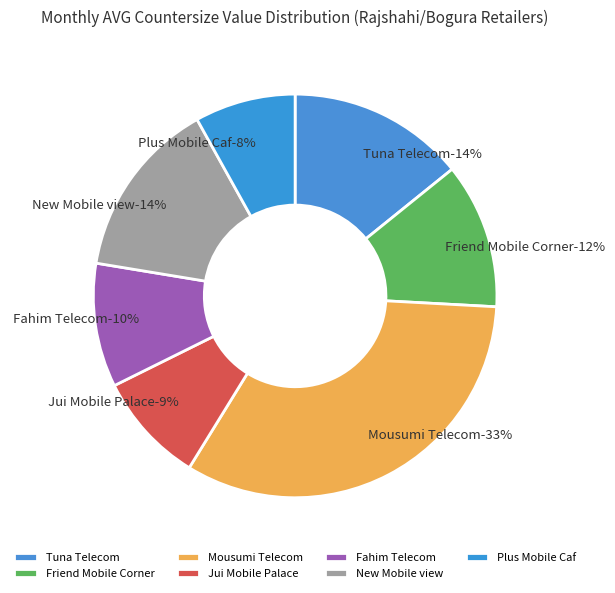

Which slice is the smallest?

Plus Mobile Caf